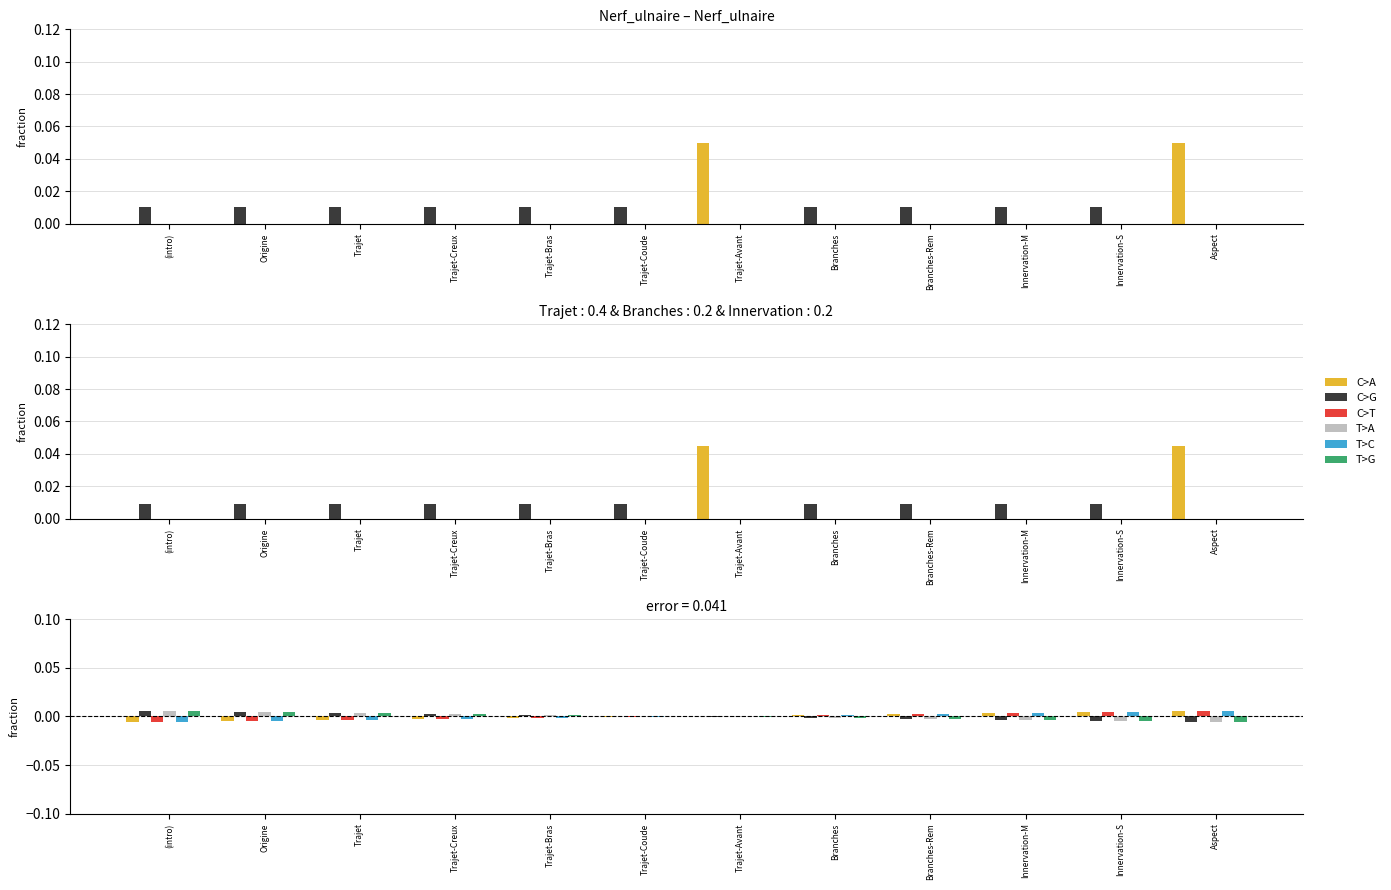

Where does the T>A series first go above 0?

(intro)